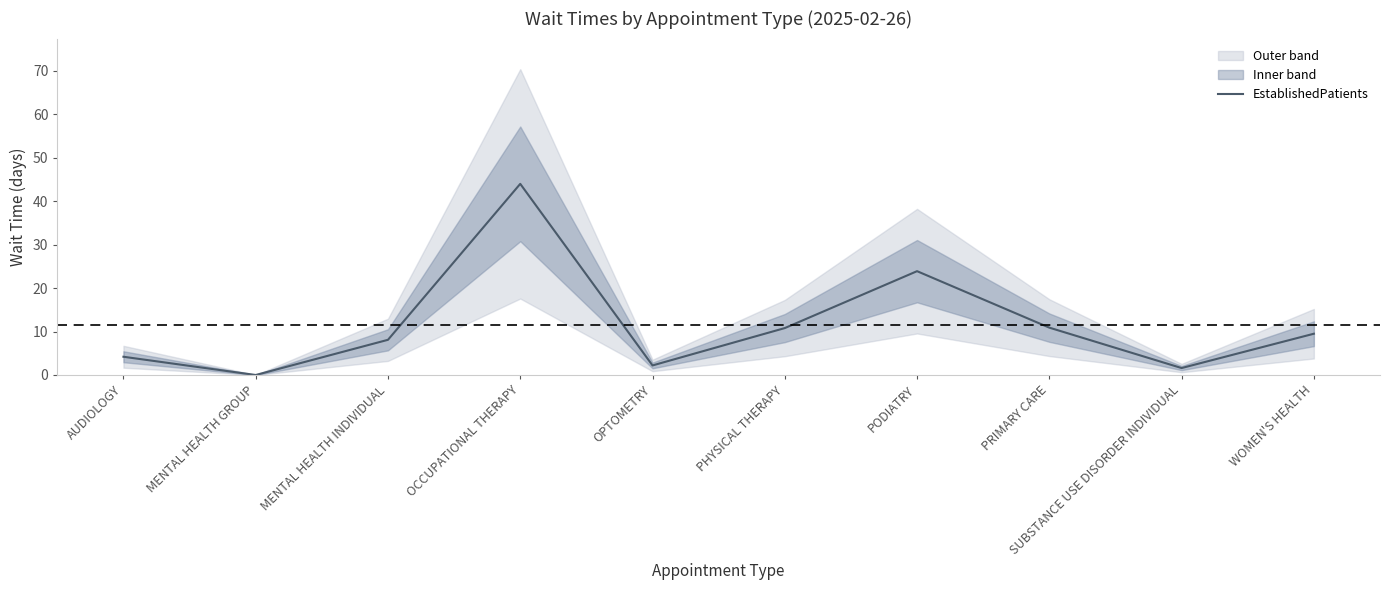

List the labels in order of value, largest first.

OCCUPATIONAL THERAPY, PODIATRY, PRIMARY CARE, PHYSICAL THERAPY, WOMEN'S HEALTH, MENTAL HEALTH INDIVIDUAL, AUDIOLOGY, OPTOMETRY, SUBSTANCE USE DISORDER INDIVIDUAL, MENTAL HEALTH GROUP